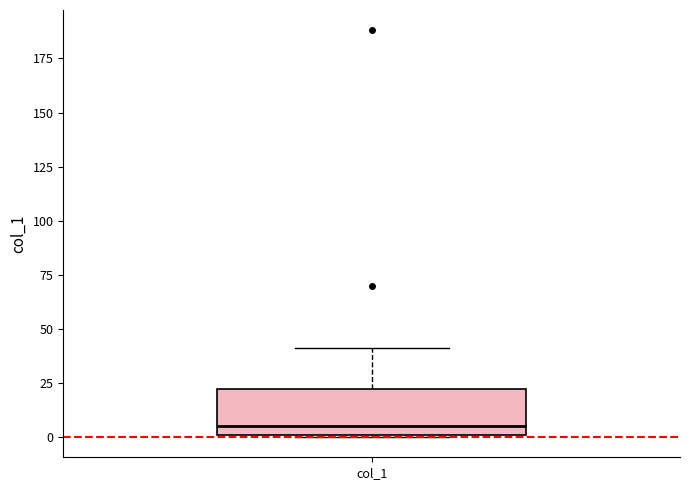

Read this box plot against the y-axis: the position of the median line, the range covered by the box, and the ends of both whiskers. The values are not printed on the chart, so give them approximately, as read against the axis.

median 5, box 0 to 20, whiskers 0 to 40